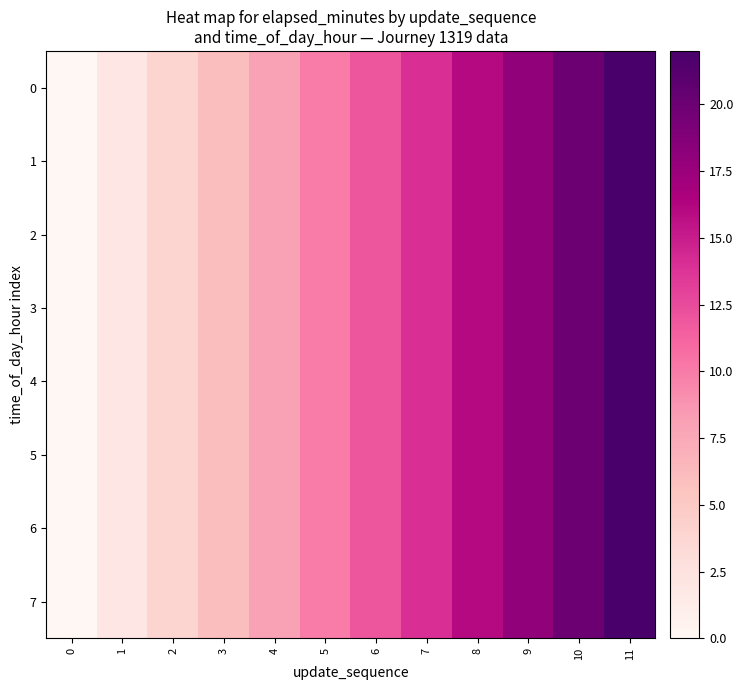

Reading left to right, extract all data points from this chart.

0: 0=0	1=2	2=4	3=6	4=8	5=10	6=12	7=14	8=16	9=18	10=20	11=22
1: 0=0	1=2	2=4	3=6	4=8	5=10	6=12	7=14	8=16	9=18	10=20	11=22
2: 0=0	1=2	2=4	3=6	4=8	5=10	6=12	7=14	8=16	9=18	10=20	11=22
3: 0=0	1=2	2=4	3=6	4=8	5=10	6=12	7=14	8=16	9=18	10=20	11=22
4: 0=0	1=2	2=4	3=6	4=8	5=10	6=12	7=14	8=16	9=18	10=20	11=22
5: 0=0	1=2	2=4	3=6	4=8	5=10	6=12	7=14	8=16	9=18	10=20	11=22
6: 0=0	1=2	2=4	3=6	4=8	5=10	6=12	7=14	8=16	9=18	10=20	11=22
7: 0=0	1=2	2=4	3=6	4=8	5=10	6=12	7=14	8=16	9=18	10=20	11=22